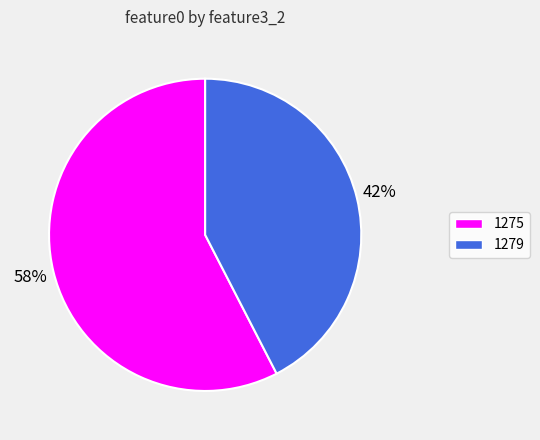

Do 1279 and 1275 together represent more than half of the pie?

Yes